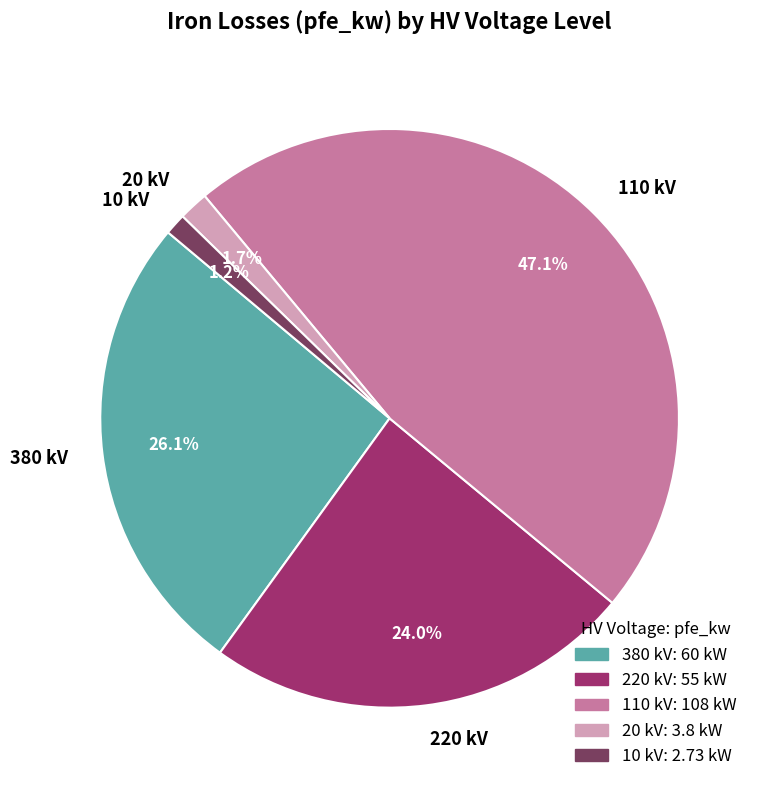

Is there any slice that represents more than half of the pie?

No